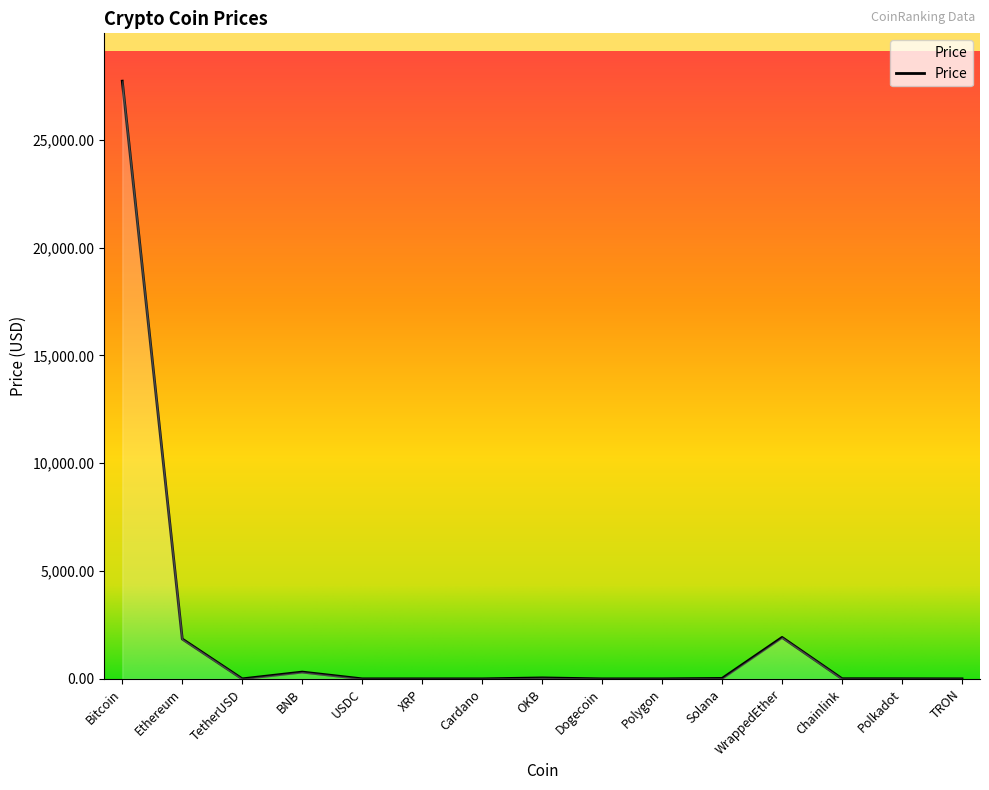

What is the difference between the maximum and minimum values?

27717.2